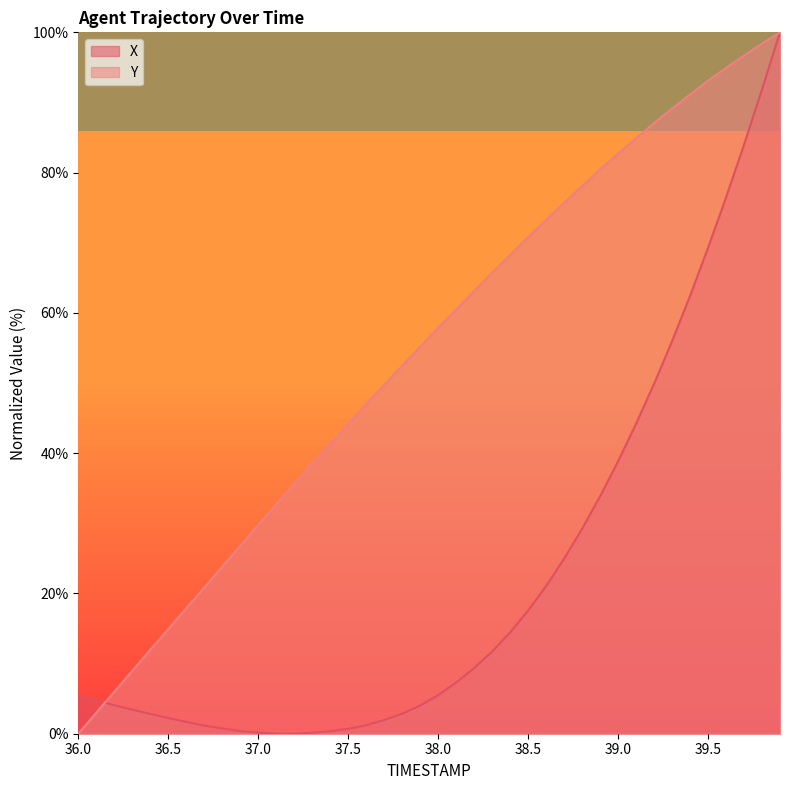

What is the greatest value displayed?

100.0